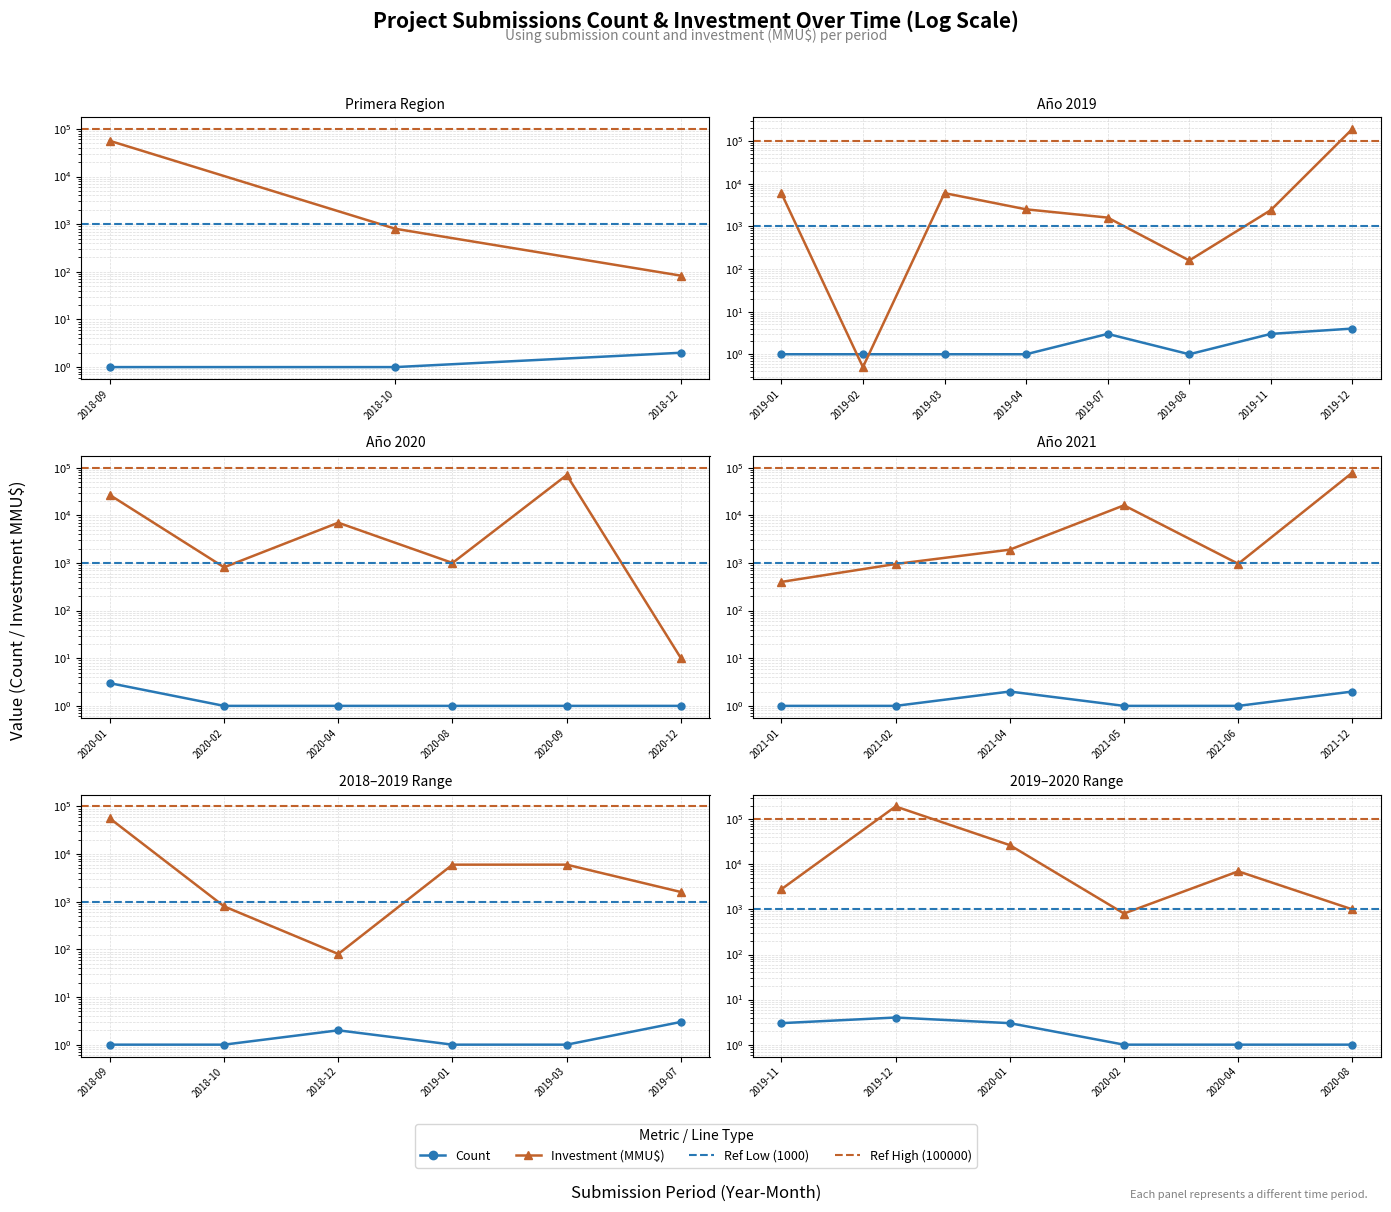

The Investment (MMU$) series shows 438 at 2020-08. True or false?

False